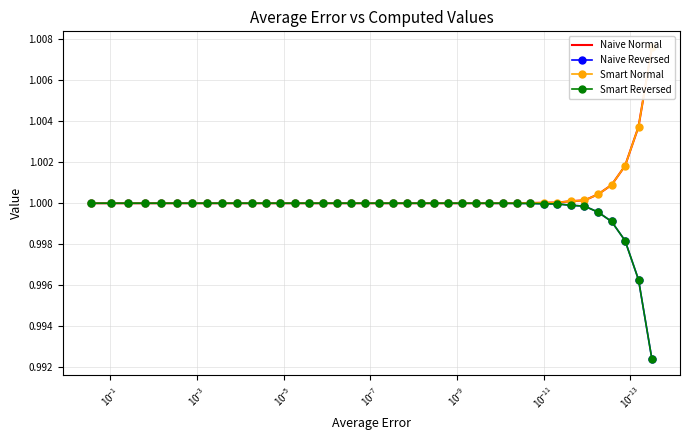

Does the chart have visible grid lines?

Yes